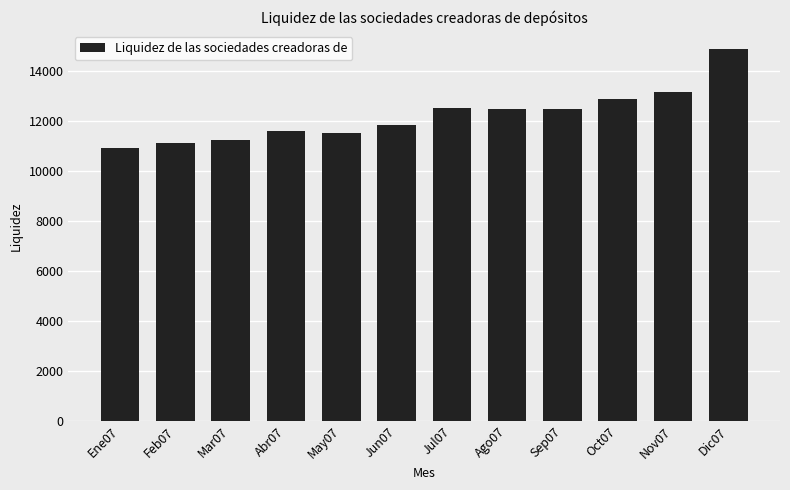

Between Nov07 and Abr07, which is larger?

Nov07